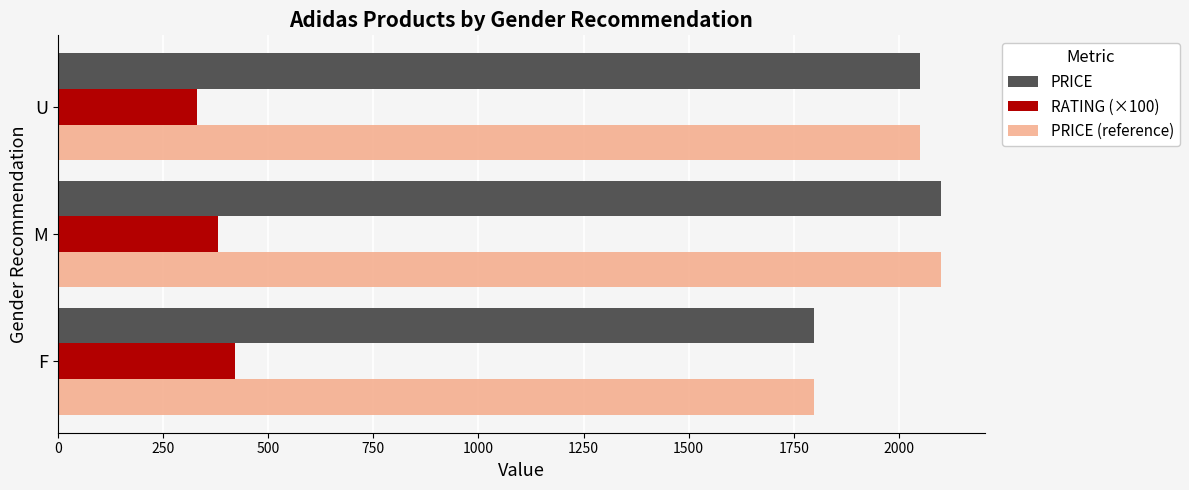

Is the value of RATING (×100) at F greater than the value of PRICE at F?

No